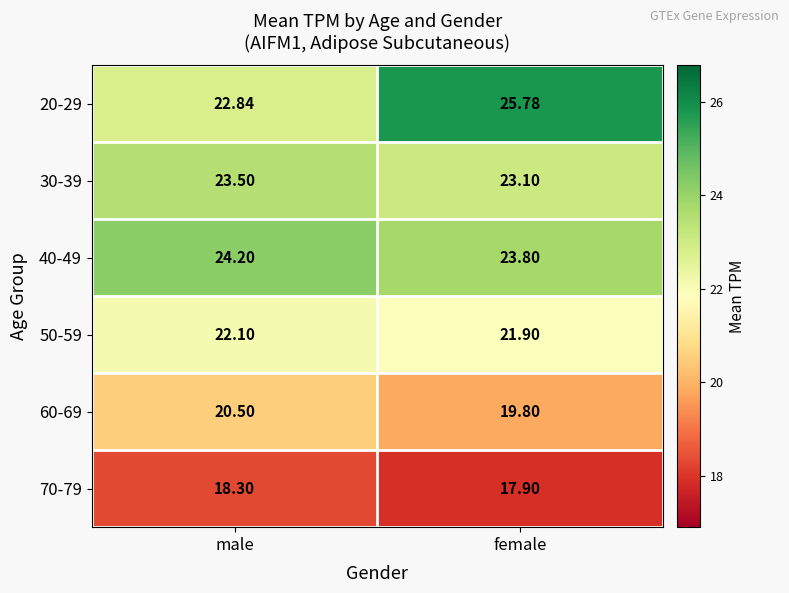

At which category is the sum across all series the highest?

female